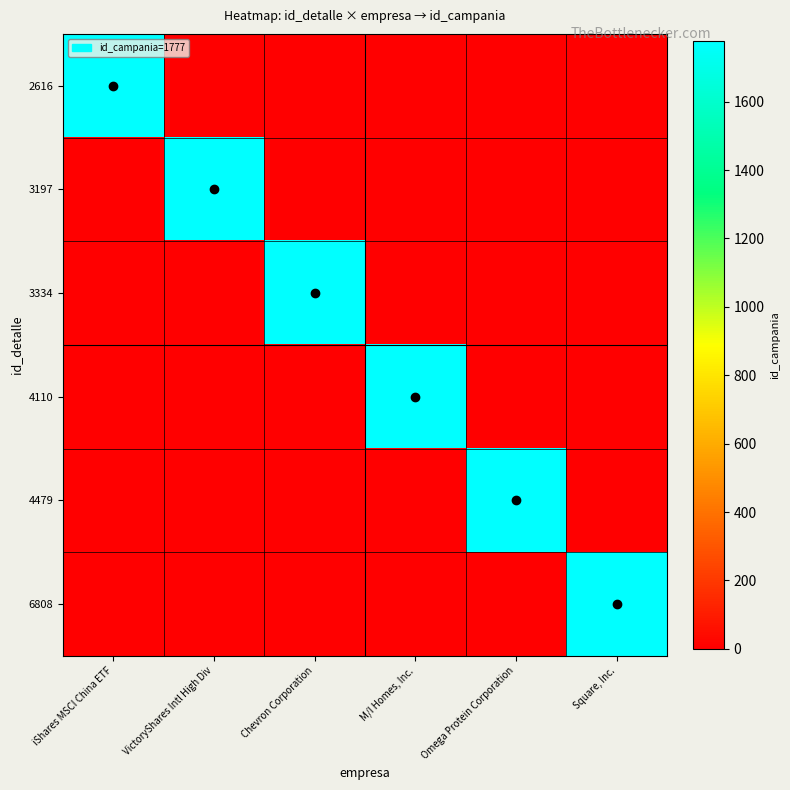

Reading right to left, list all the values displayed in this chart.

2616: Square, Inc.=0	Omega Protein Corporation=0	M/I Homes, Inc.=0	Chevron Corporation=0	VictoryShares Intl High Div=0	iShares MSCI China ETF=1777
3197: Square, Inc.=0	Omega Protein Corporation=0	M/I Homes, Inc.=0	Chevron Corporation=0	VictoryShares Intl High Div=1777	iShares MSCI China ETF=0
3334: Square, Inc.=0	Omega Protein Corporation=0	M/I Homes, Inc.=0	Chevron Corporation=1777	VictoryShares Intl High Div=0	iShares MSCI China ETF=0
4110: Square, Inc.=0	Omega Protein Corporation=0	M/I Homes, Inc.=1777	Chevron Corporation=0	VictoryShares Intl High Div=0	iShares MSCI China ETF=0
4479: Square, Inc.=0	Omega Protein Corporation=1777	M/I Homes, Inc.=0	Chevron Corporation=0	VictoryShares Intl High Div=0	iShares MSCI China ETF=0
6808: Square, Inc.=1777	Omega Protein Corporation=0	M/I Homes, Inc.=0	Chevron Corporation=0	VictoryShares Intl High Div=0	iShares MSCI China ETF=0